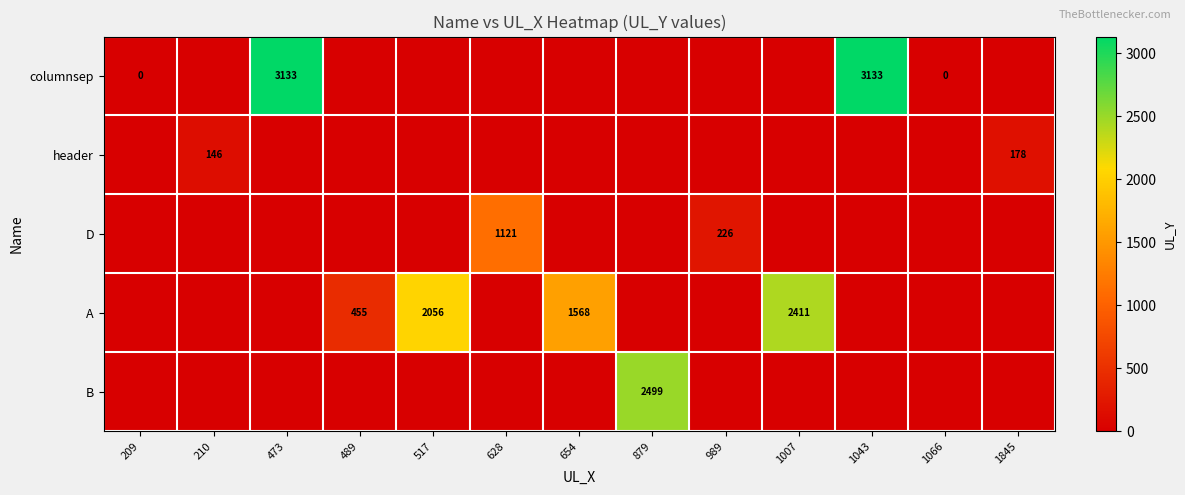

The value of header at 1845 is 178. True or false?

True